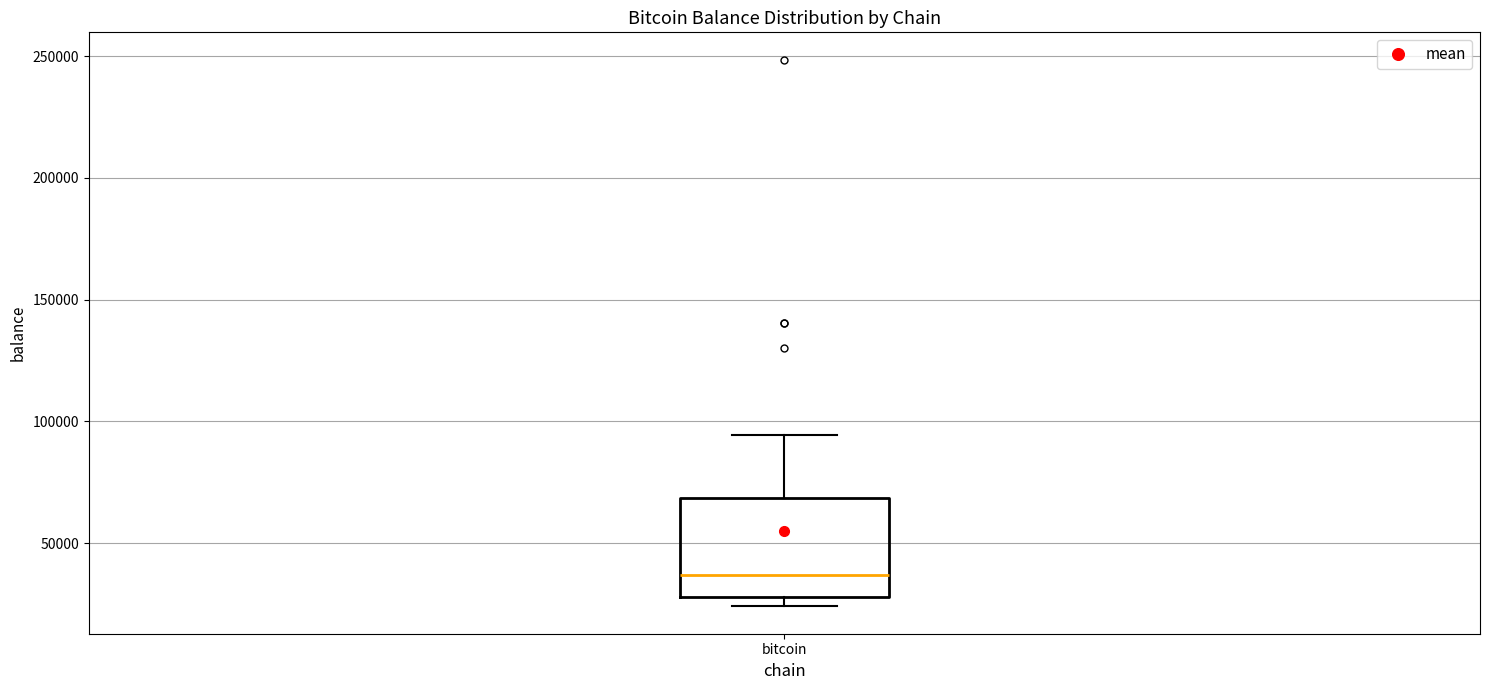

Where is the upper edge of the box for bitcoin on the y-axis? The values are not printed on the chart, so give them approximately, as read against the axis.

70000